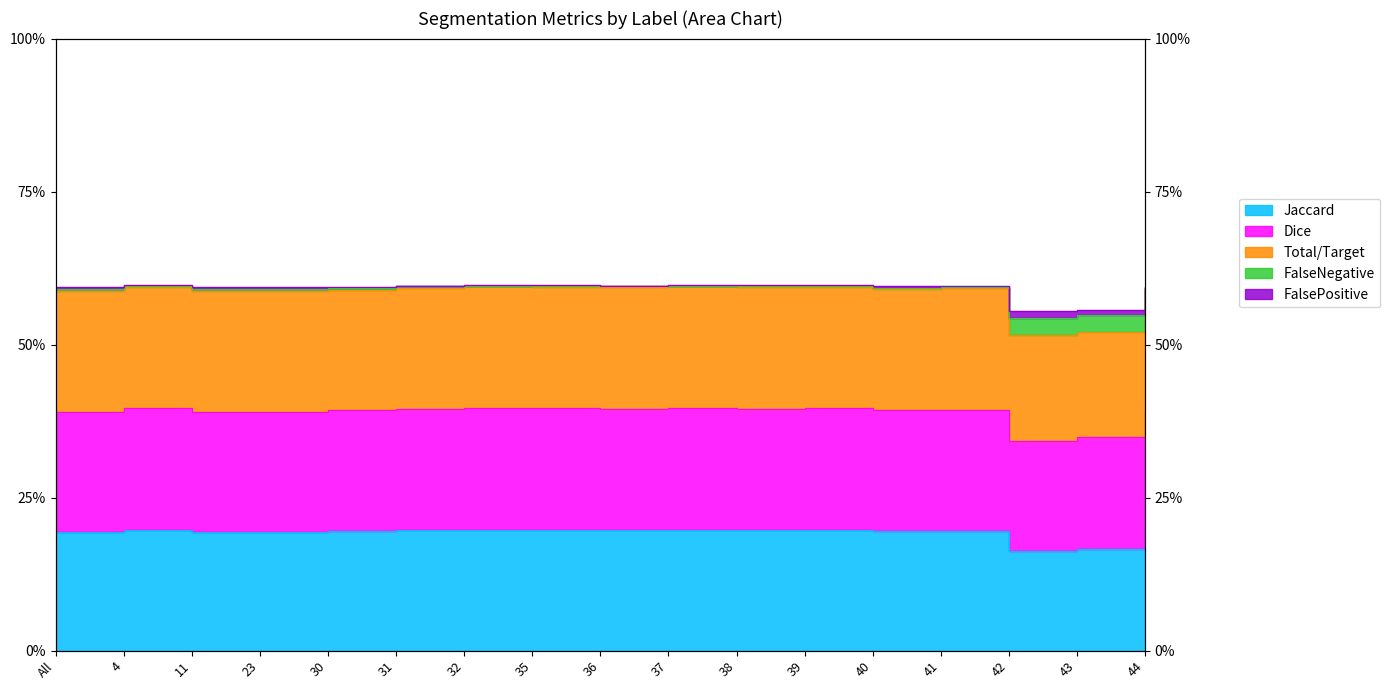

At which label does Dice reach its minimum?

42